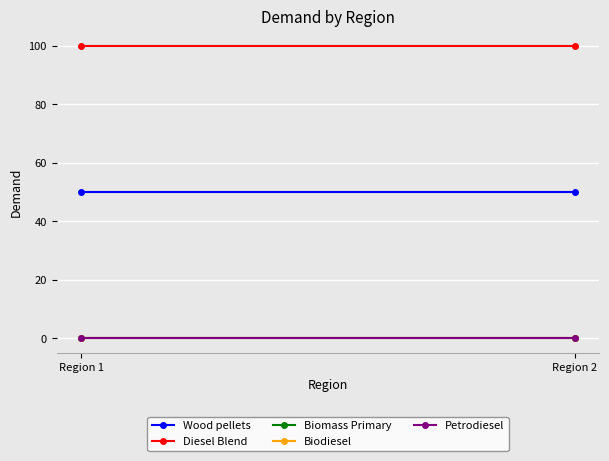

At how many categories does at least one series exceed 84?

2